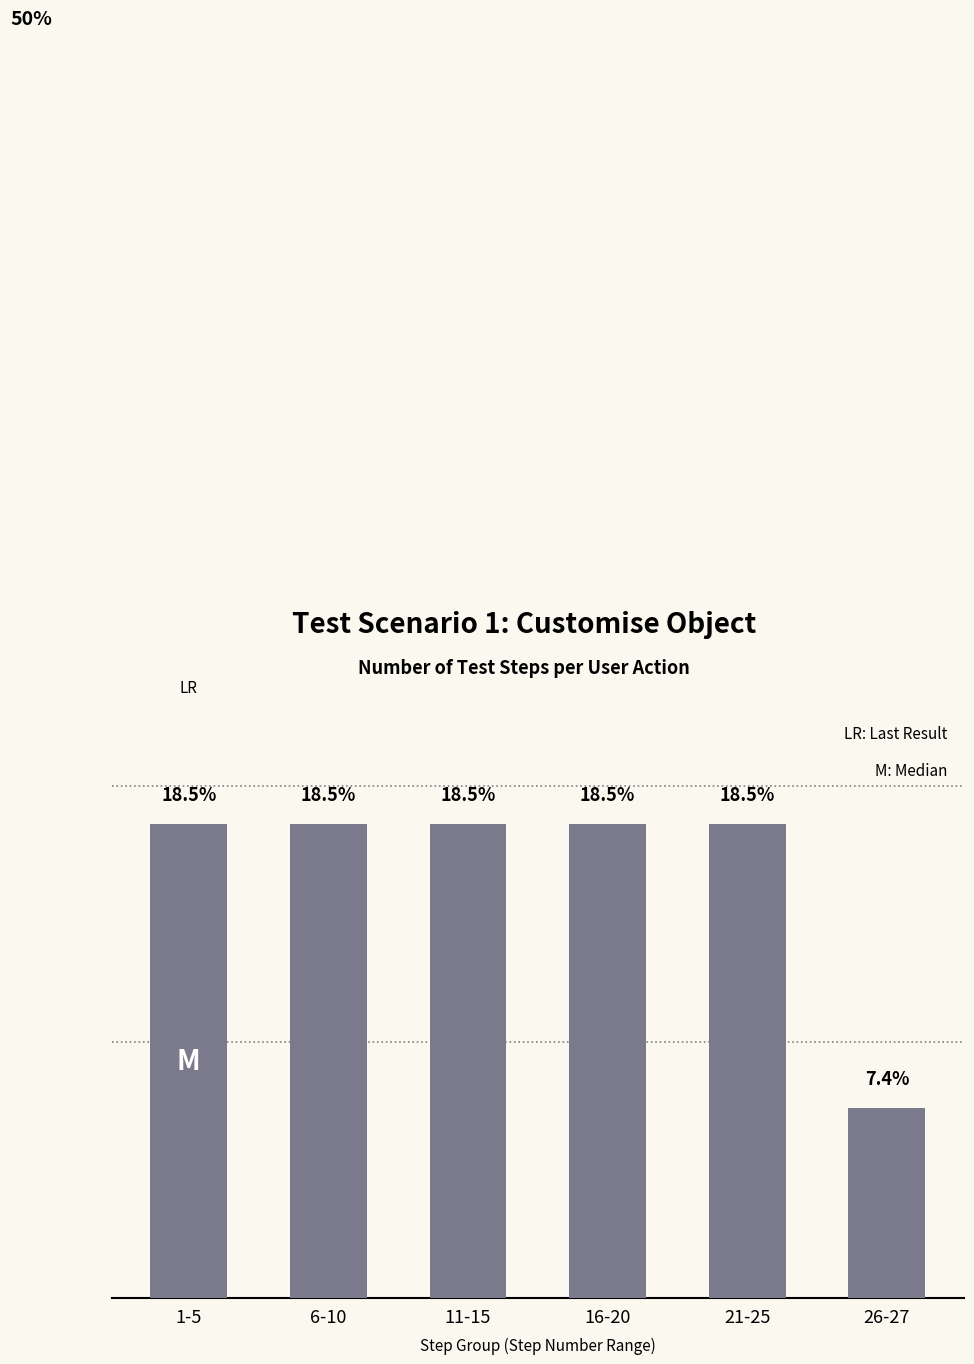

Which has a higher value, 26-27 or 21-25?

21-25